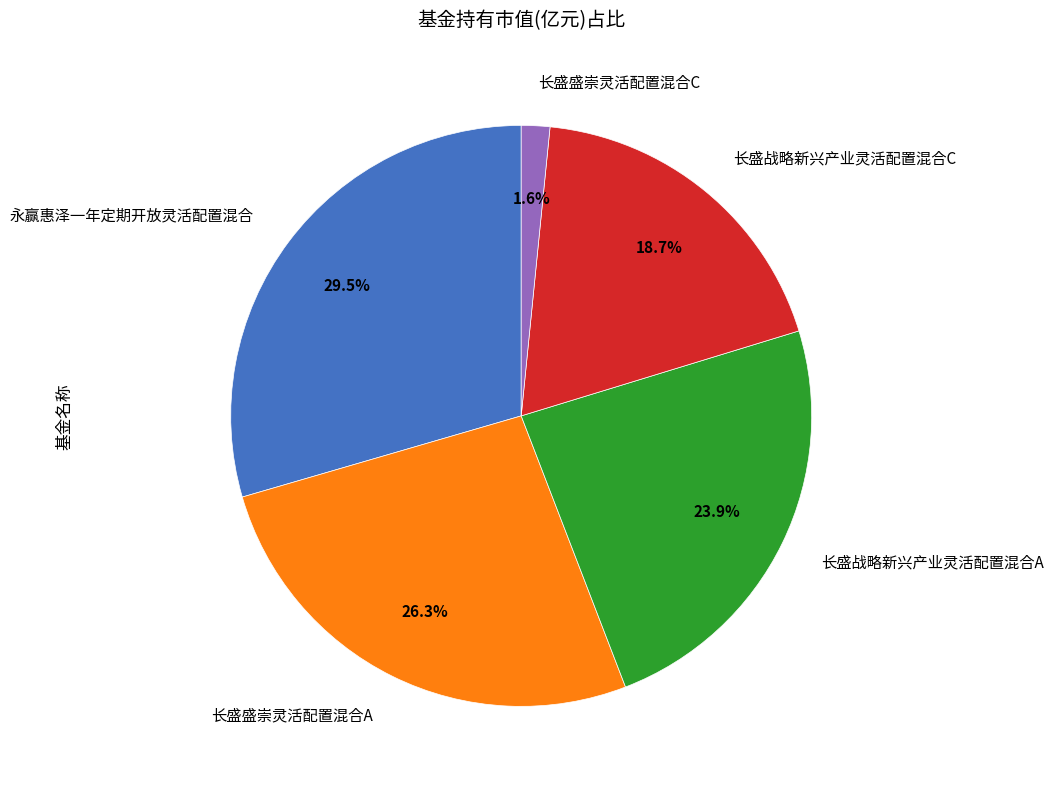

How many segments does this pie chart have?

5